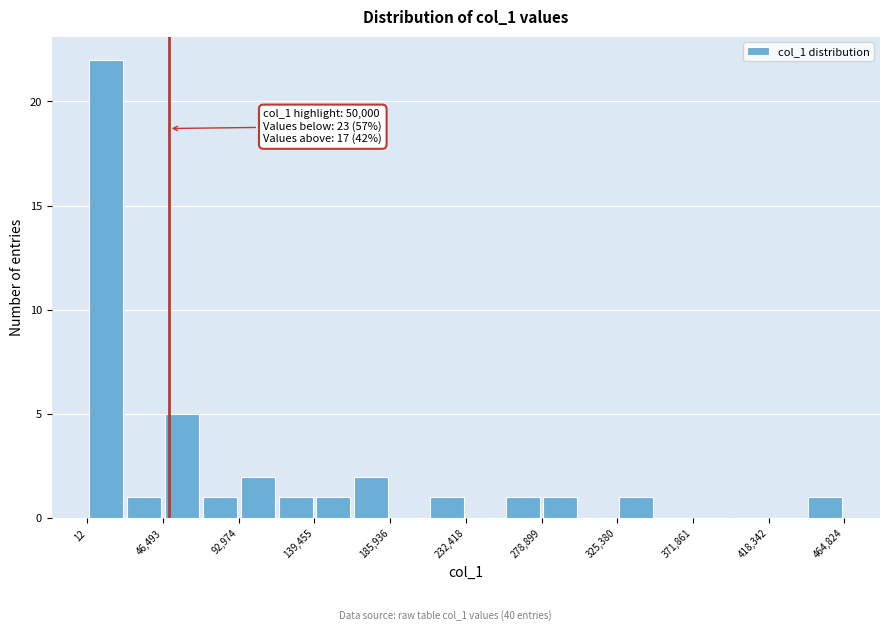

Over which range of the x-axis is the bar tallest?

0 to 25000